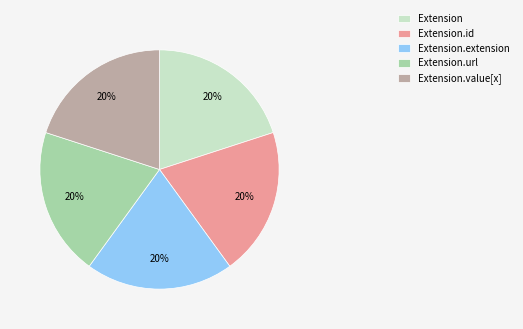

How many segments does this pie chart have?

5